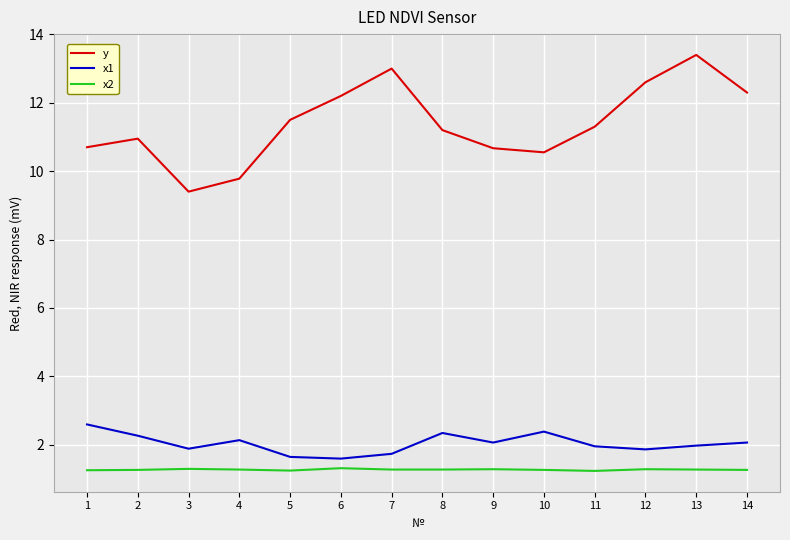

Is the value of y at 7 greater than the value of x2 at 1?

Yes